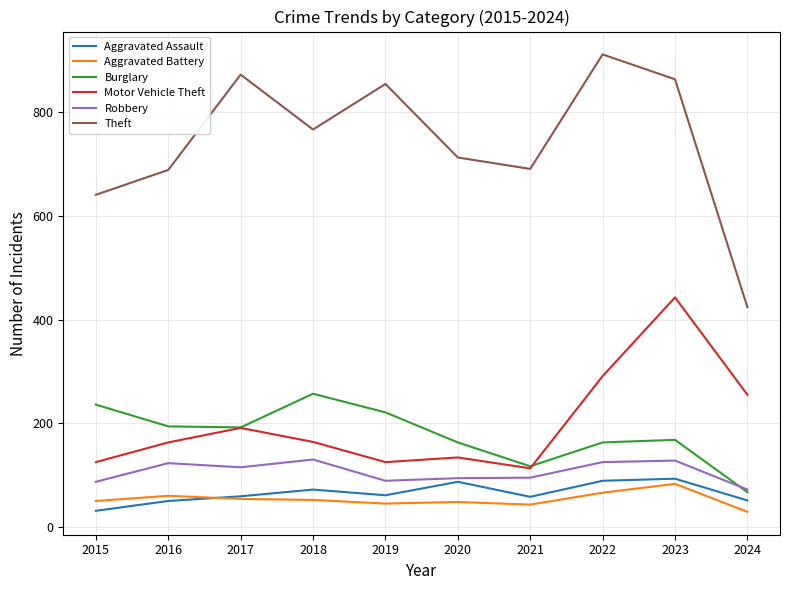

True or false: Robbery has a value of 94 at 2020.

True